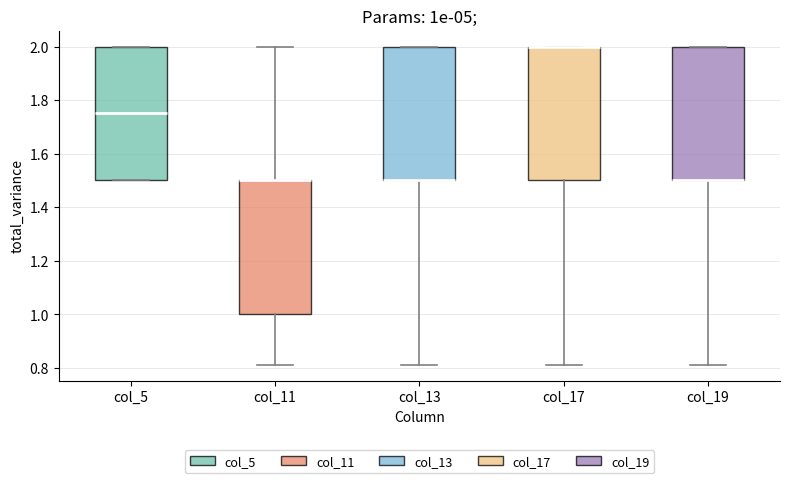

Where is the upper edge of the box for col_17 on the y-axis? The values are not printed on the chart, so give them approximately, as read against the axis.

2.00